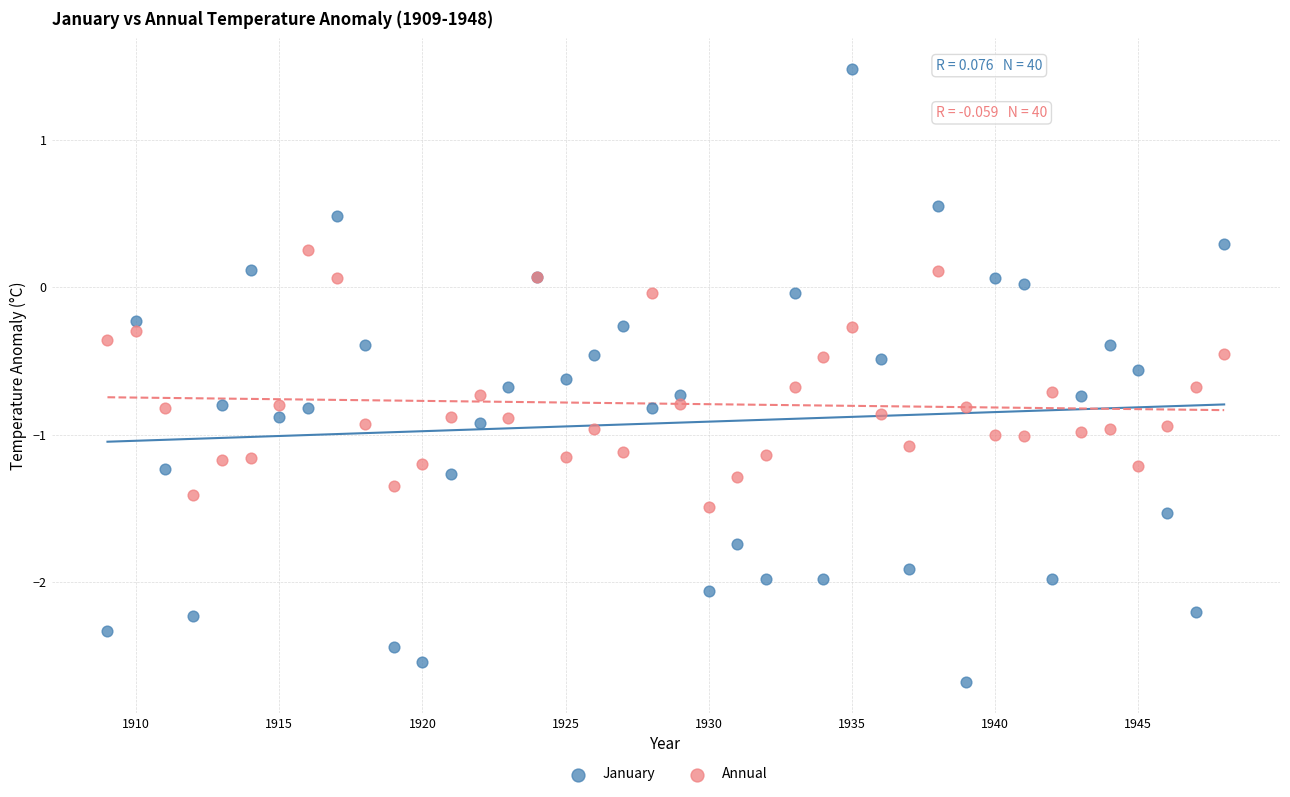

Which series contains the highest Y value?

January